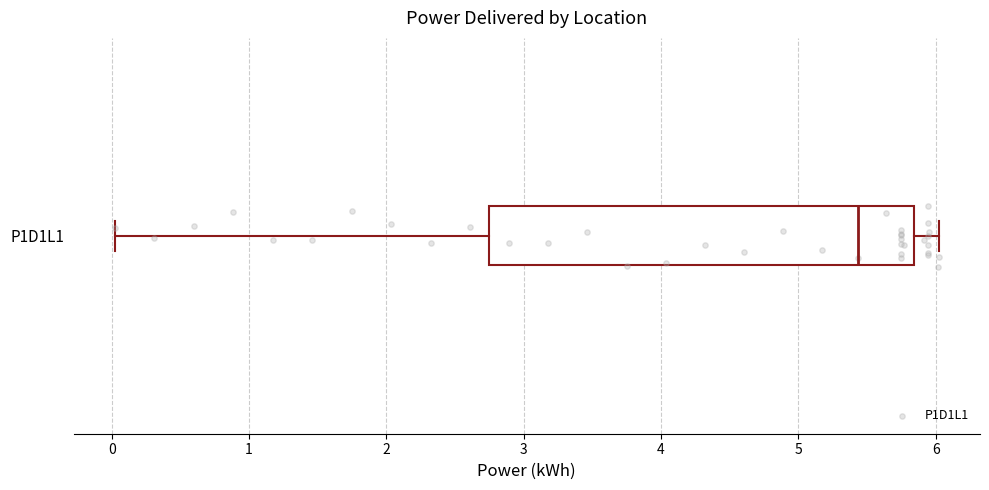

Read this box plot against the x-axis: the position of the median line, the range covered by the box, and the ends of both whiskers. The values are not printed on the chart, so give them approximately, as read against the axis.

median 5.4, box 2.8 to 5.8, whiskers 0.0 to 6.0